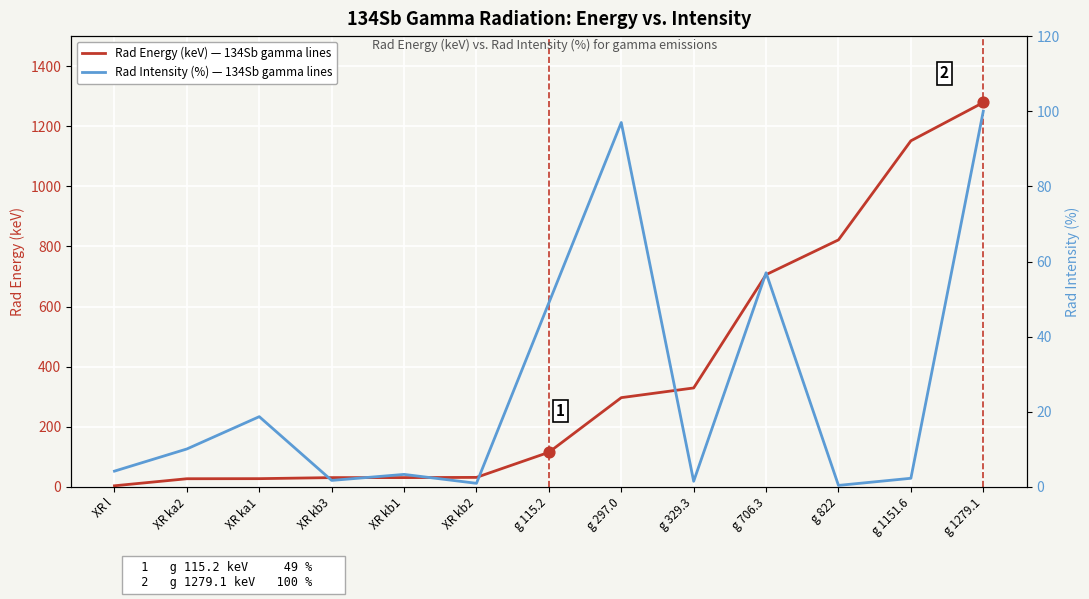

Which series has the largest Y range (max minus min)?

Rad Energy (keV)